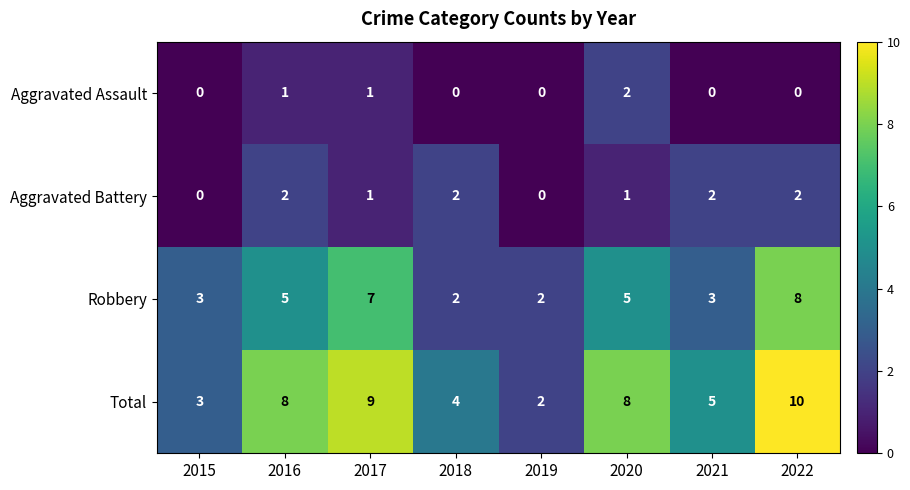

What is the difference between the second highest and minimum values in the Robbery series?

5